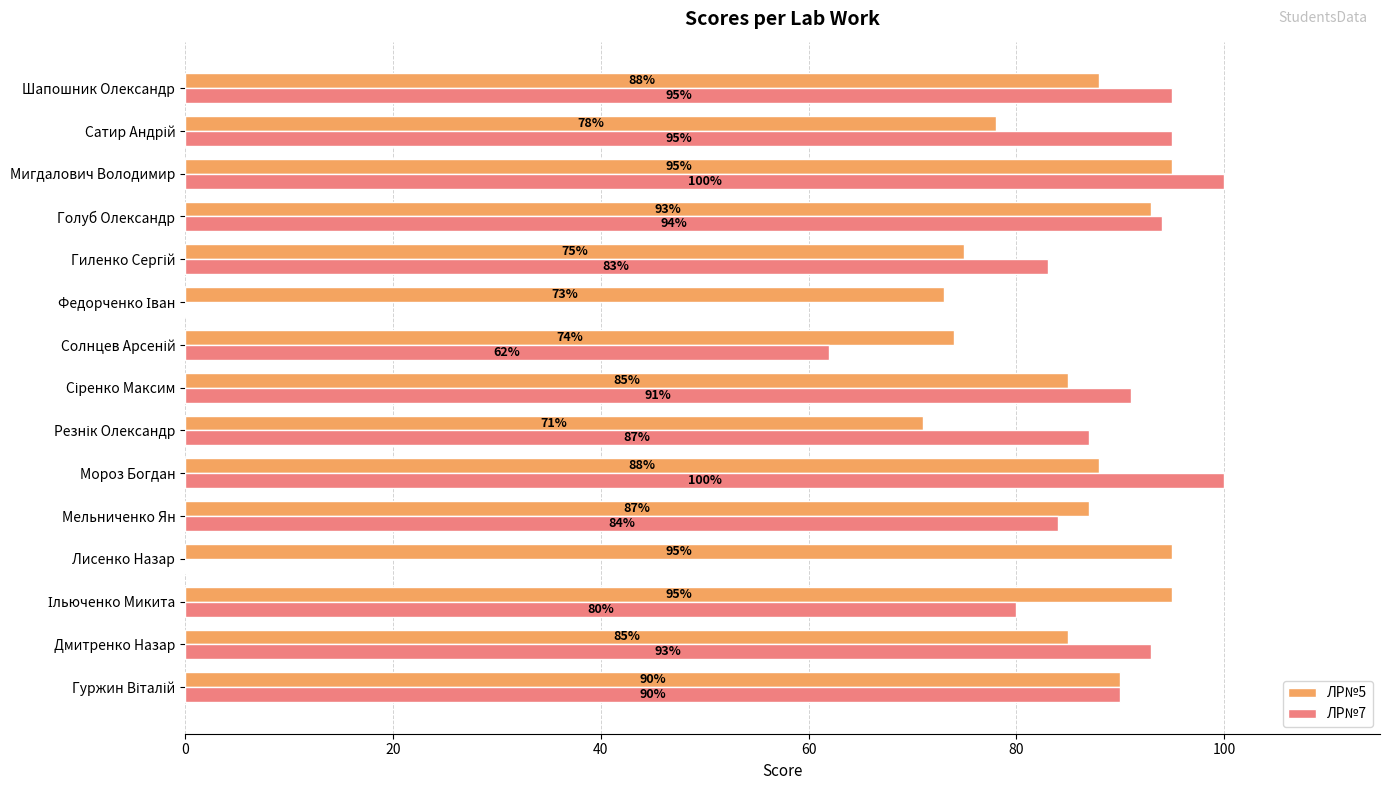

The ЛР№5 series shows 95 at Мигдалович Володимир. True or false?

True